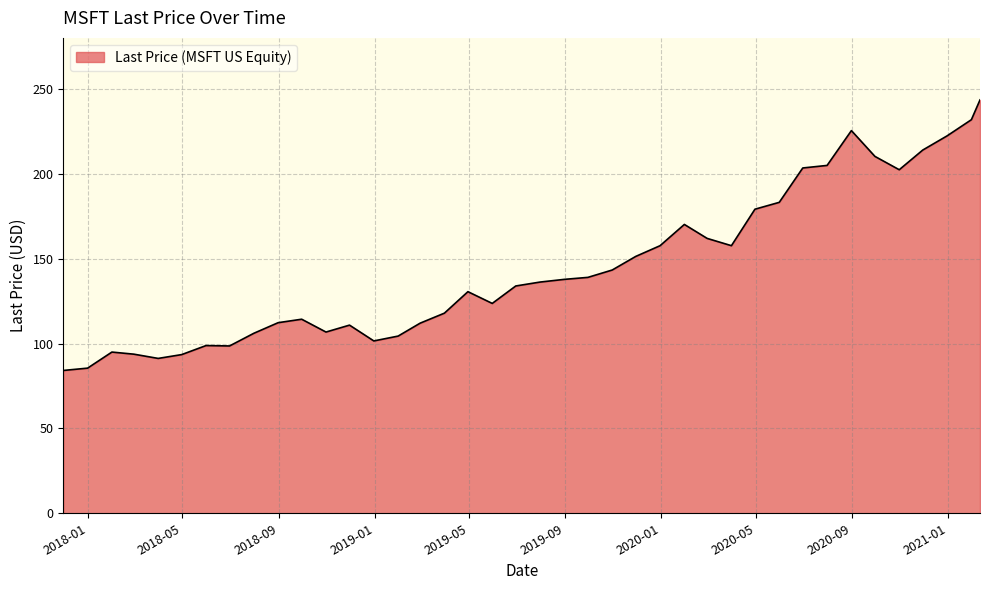

What is the smallest value displayed?

84.2